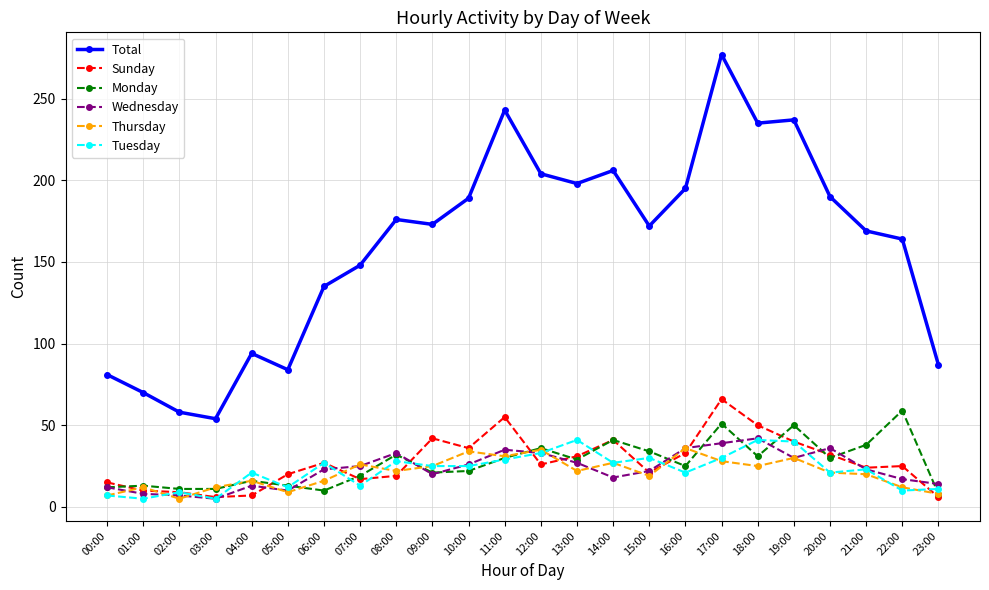

What is the difference between the highest and lowest values at 15:00?

153